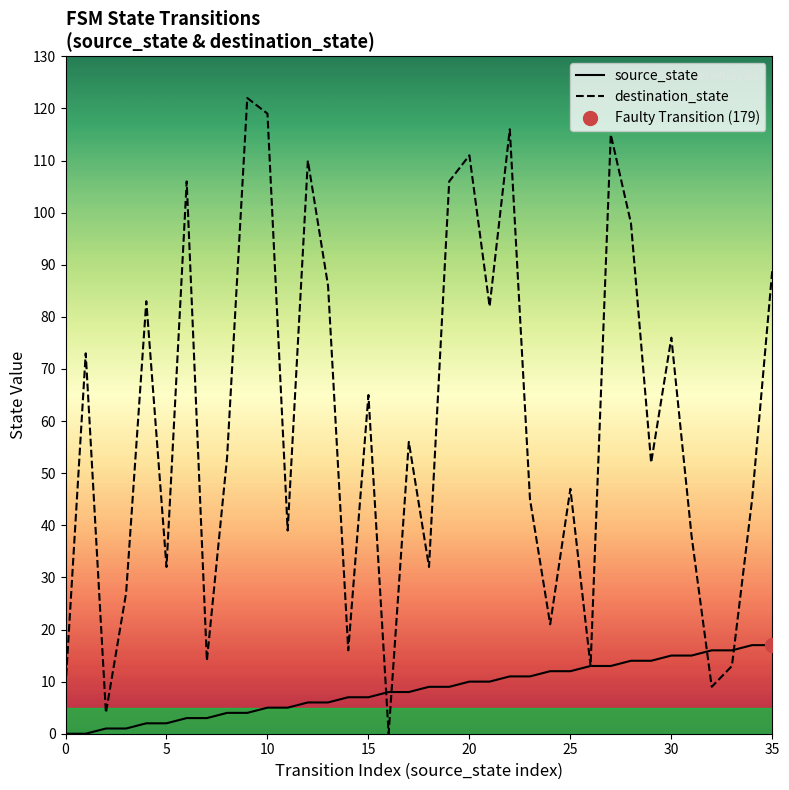

What is the label of the 23rd point from the left?

22